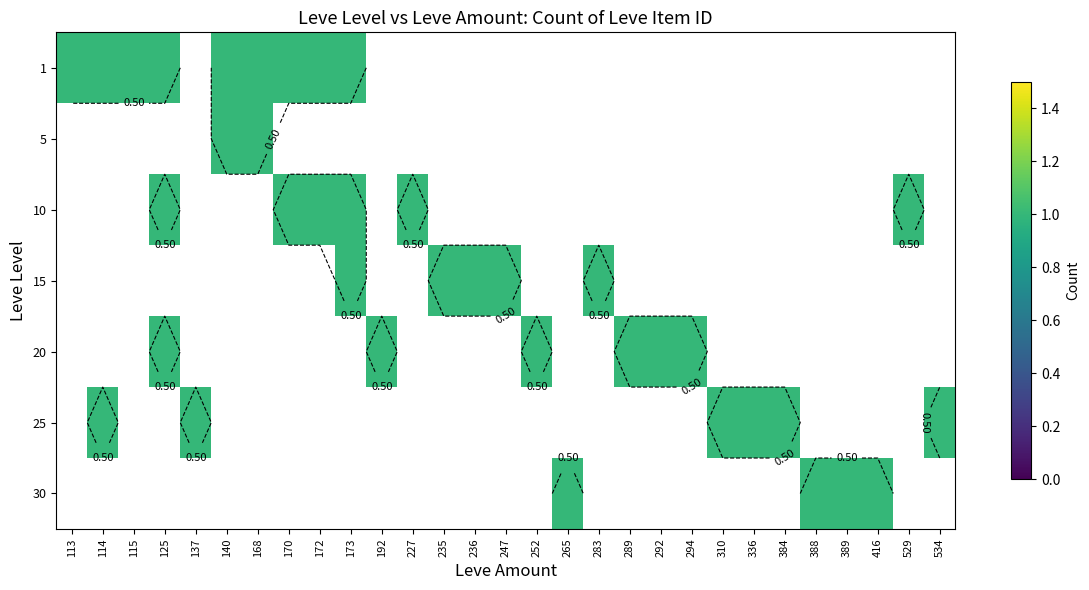

Which label corresponds to the smallest value in the chart?

113